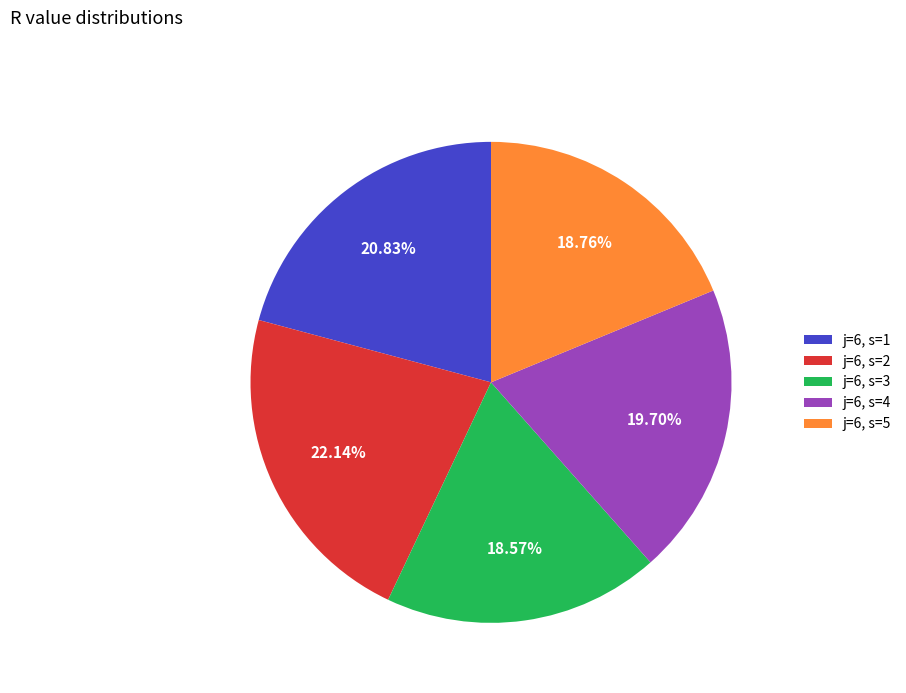

Which has a higher value, j=6, s=4 or j=6, s=3?

j=6, s=4